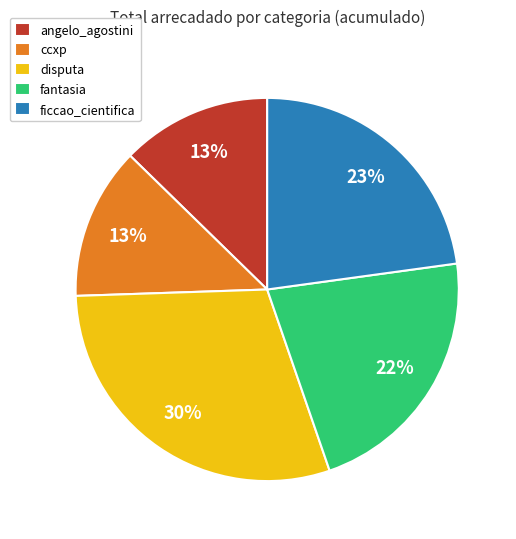

To the nearest percent, what is the average slice percentage?

20%